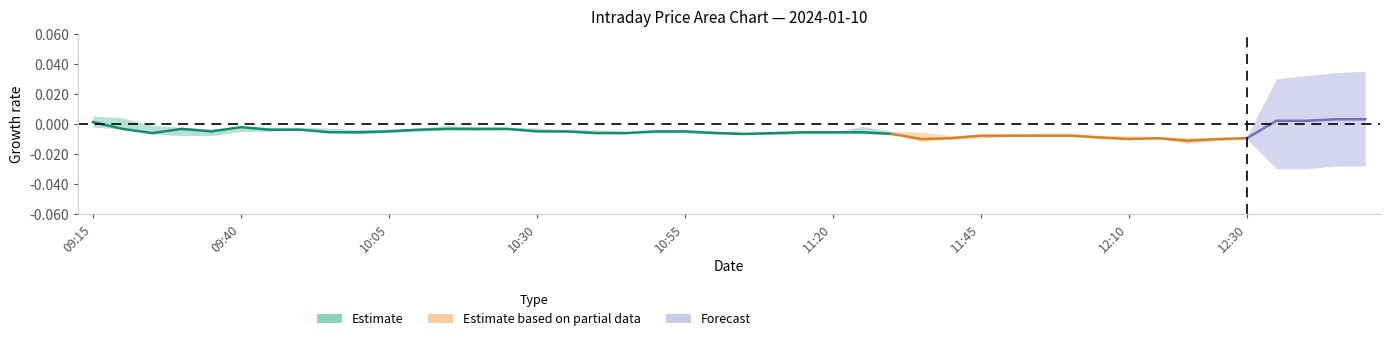

How many interior local peaks does the Low series have?

4